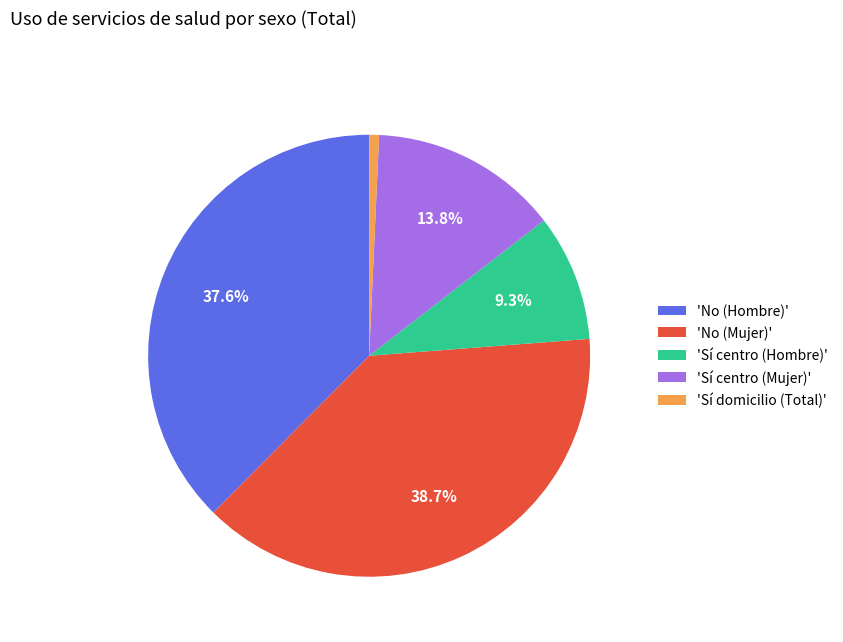

What is the total percentage of 'Sí centro (Hombre)' and 'Sí centro (Mujer)'?

23.1%